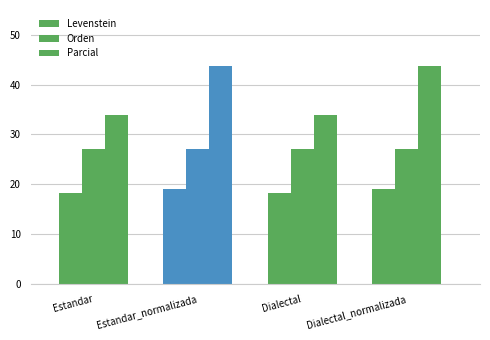

Is it true that Parcial equals 13.2 at Dialectal_normalizada?

False